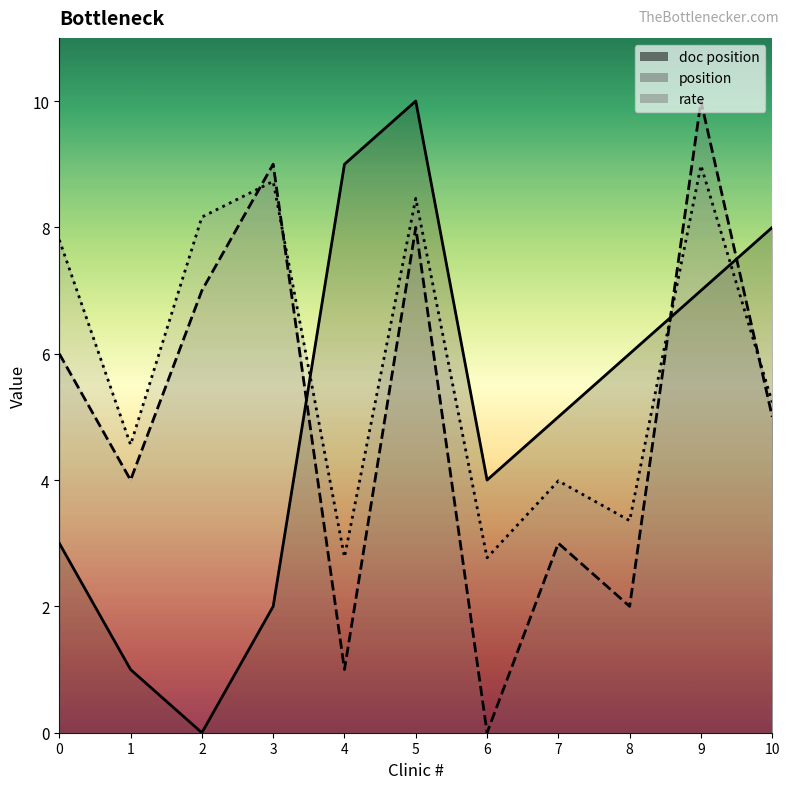

Reading left to right, what are all the values shown in this chart?

doc position: 0=3.0	1=1.0	2=0.0	3=2.0	4=9.0	5=10.0	6=4.0	7=5.0	8=6.0	9=7.0	10=8.0
position: 0=6.0	1=4.0	2=7.0	3=9.0	4=1.0	5=8.0	6=0.0	7=3.0	8=2.0	9=10.0	10=5.0
rate: 0=7.8	1=4.6	2=8.2	3=8.7	4=2.8	5=8.5	6=2.8	7=4.0	8=3.4	9=9.0	10=5.2